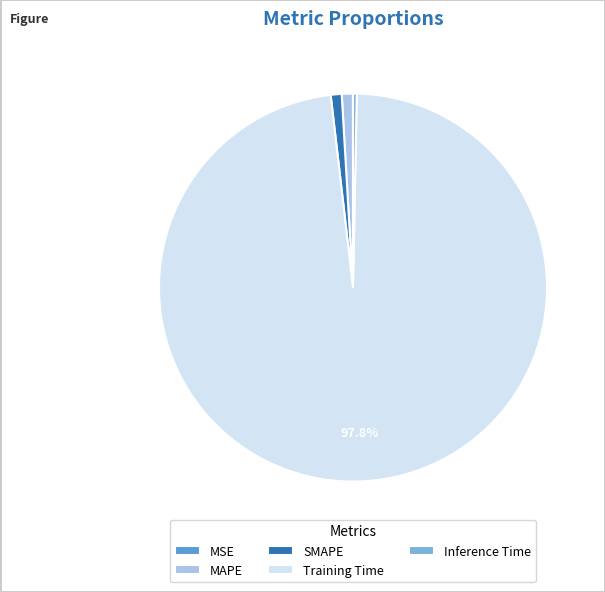

Is it true that MSE is 0% of the pie?

True